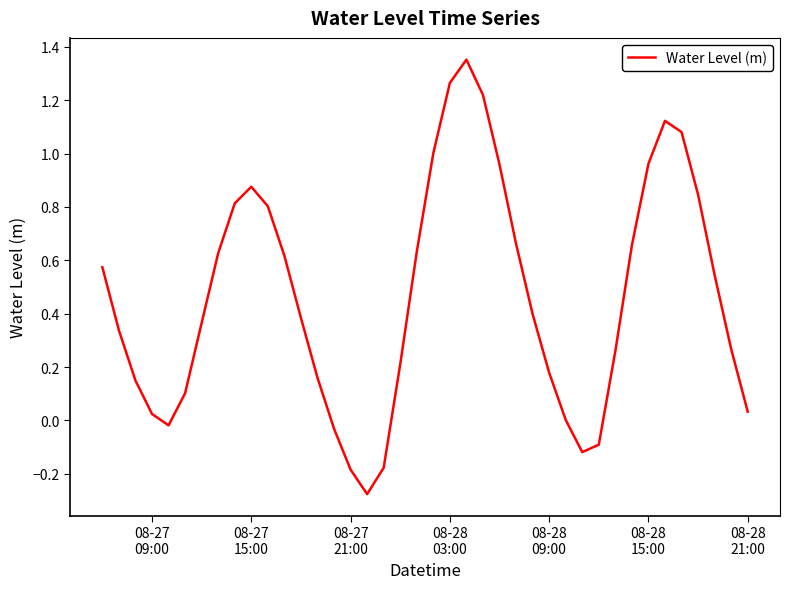

How many lines are shown in the chart?

1